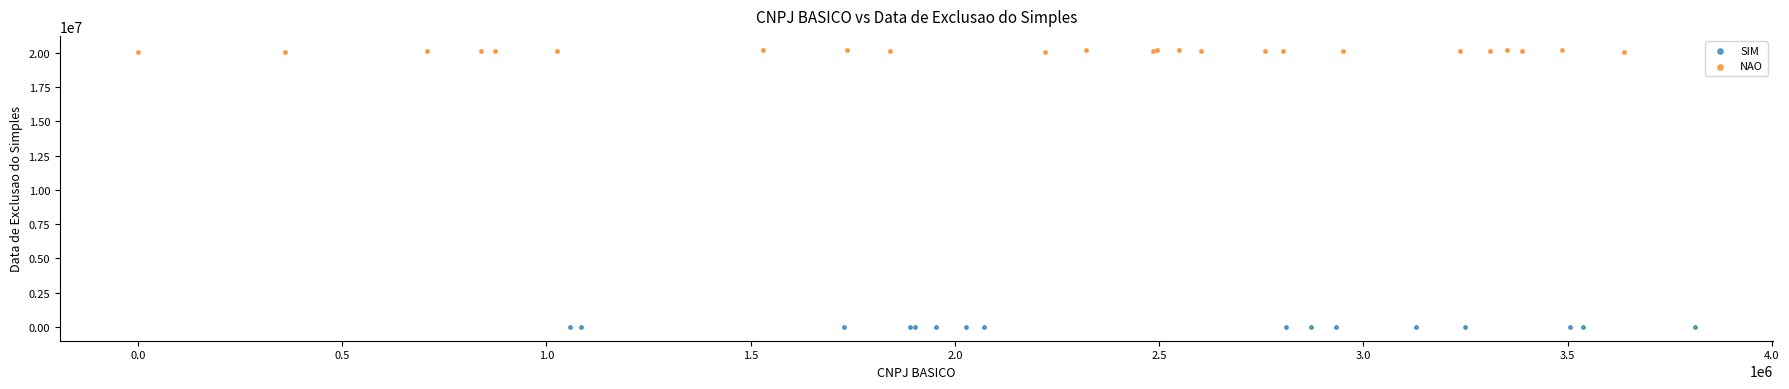

Which series reaches the maximum Y coordinate?

NAO